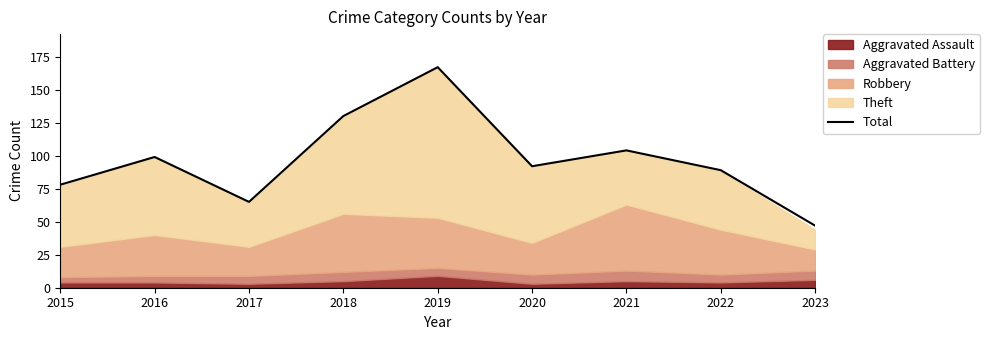

The value at 2018 is 130. True or false?

True